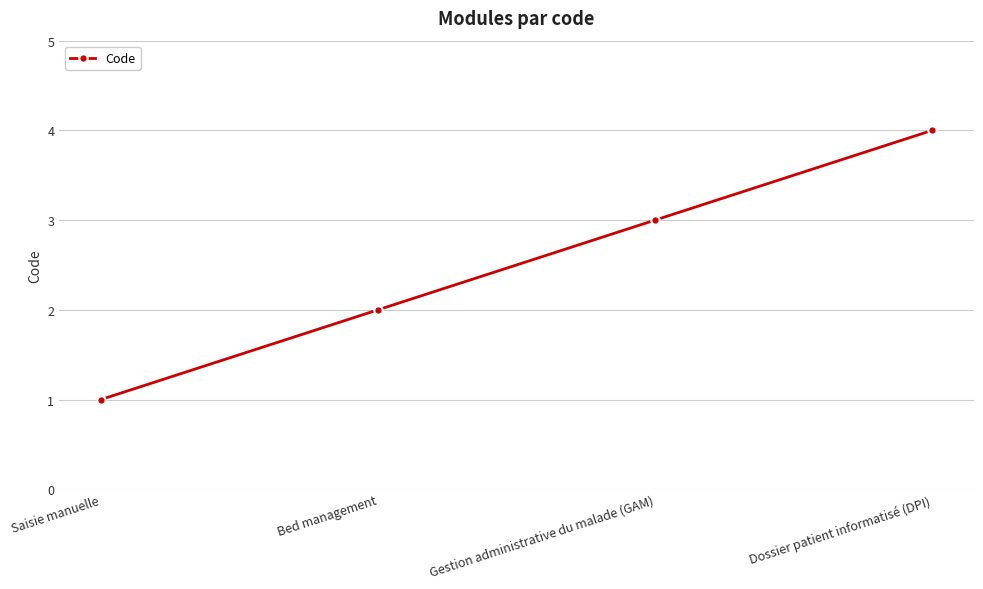

List the labels in order of value, smallest first.

Saisie manuelle, Bed management, Gestion administrative du malade (GAM), Dossier patient informatisé (DPI)